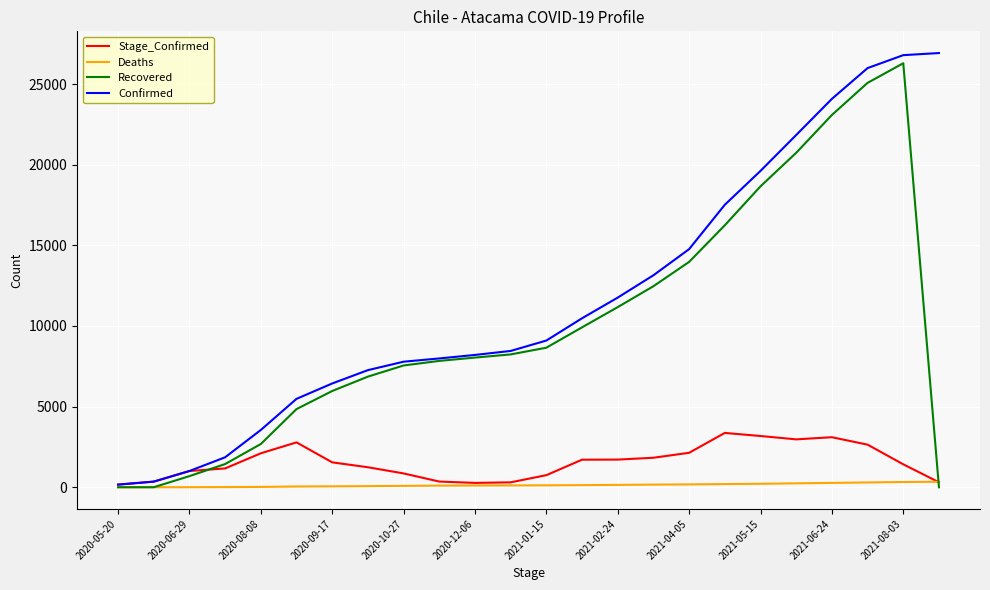

Which series has the largest total across all categories?

Confirmed